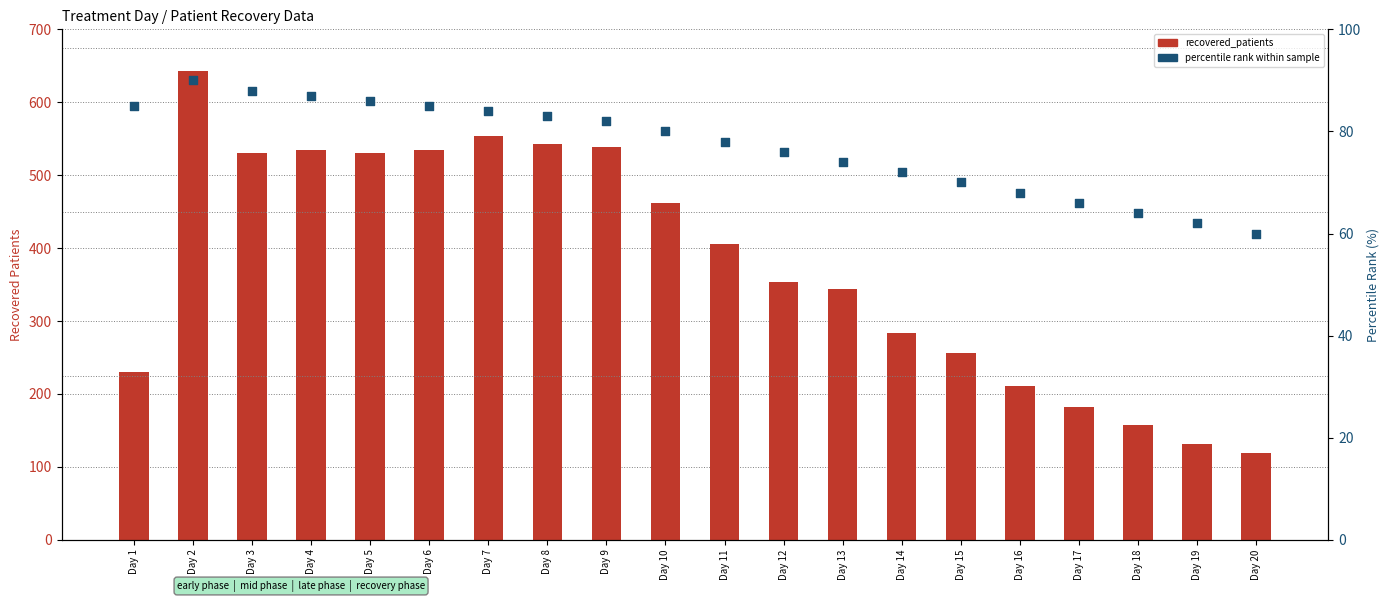

At which category is the sum across all series the highest?

Day 2